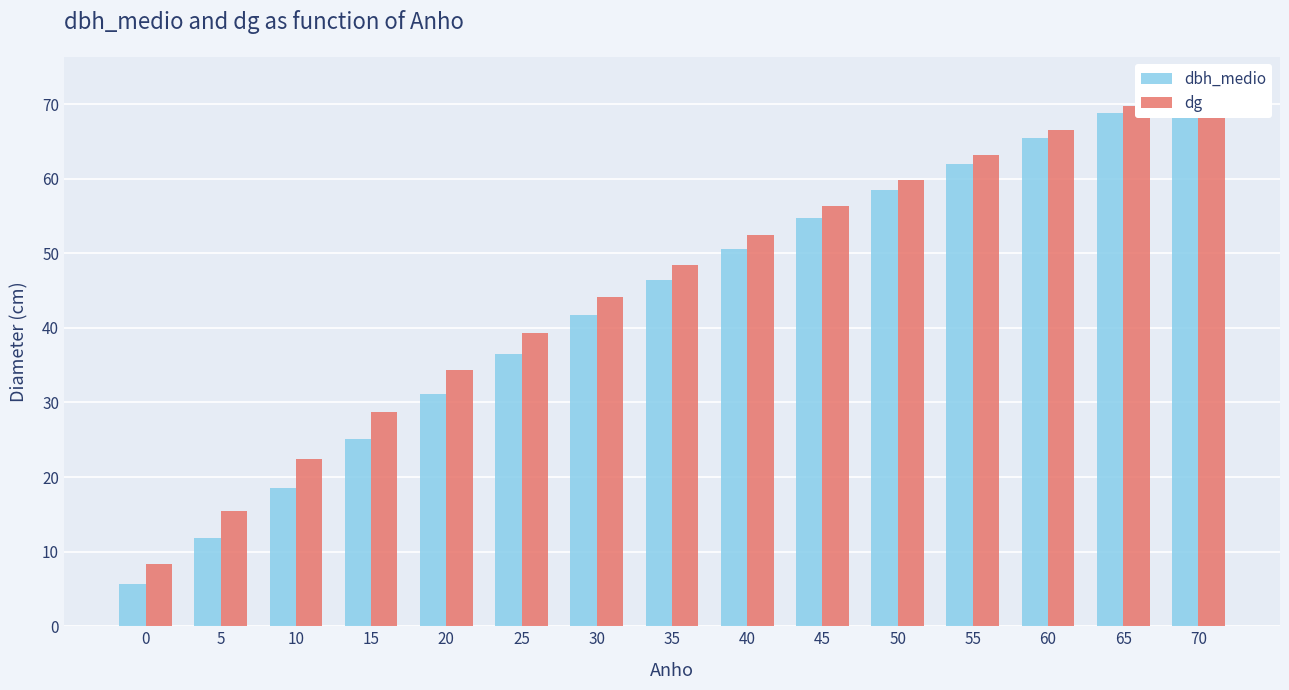

What is the value of the dbh_medio bar at the 3rd from the left?

18.5